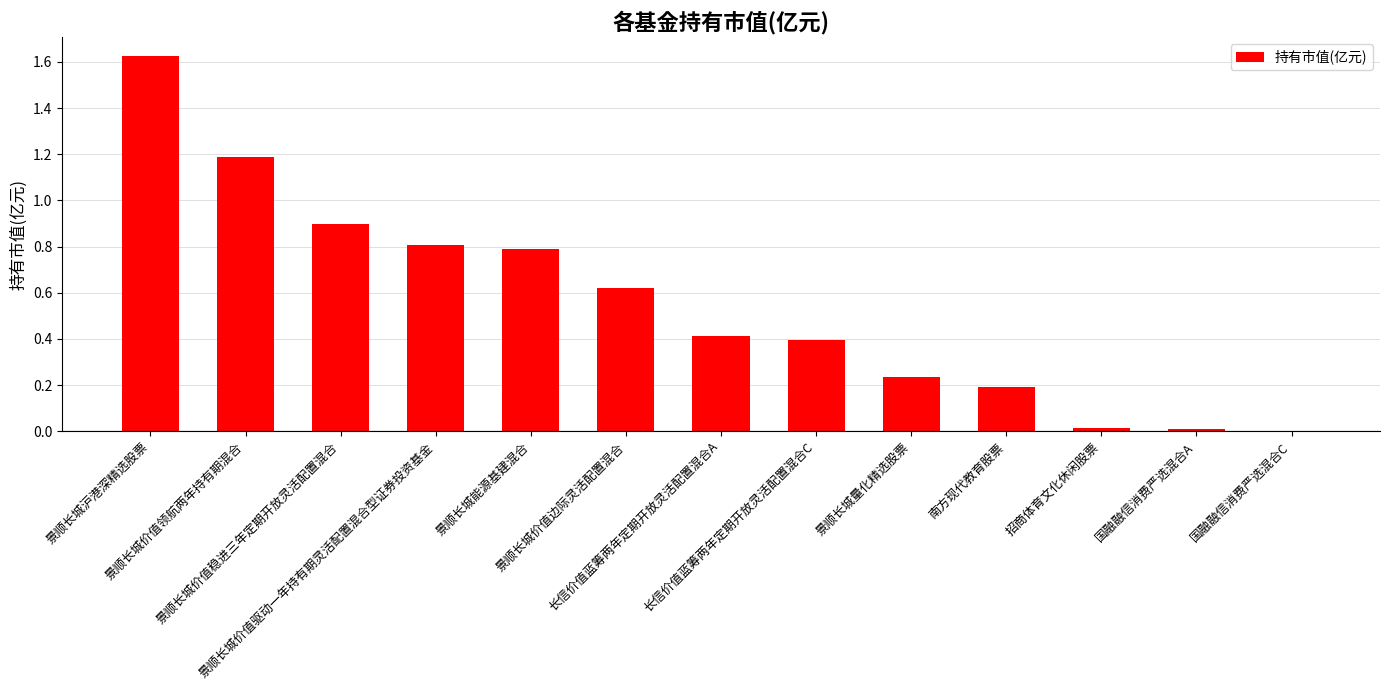

What is the sum of all values?

7.2